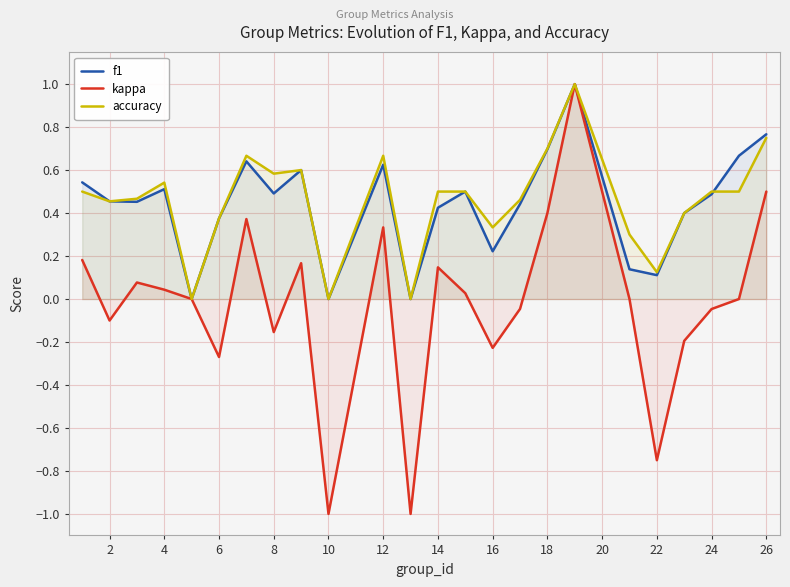

The kappa series shows -0.1 at 2. True or false?

True